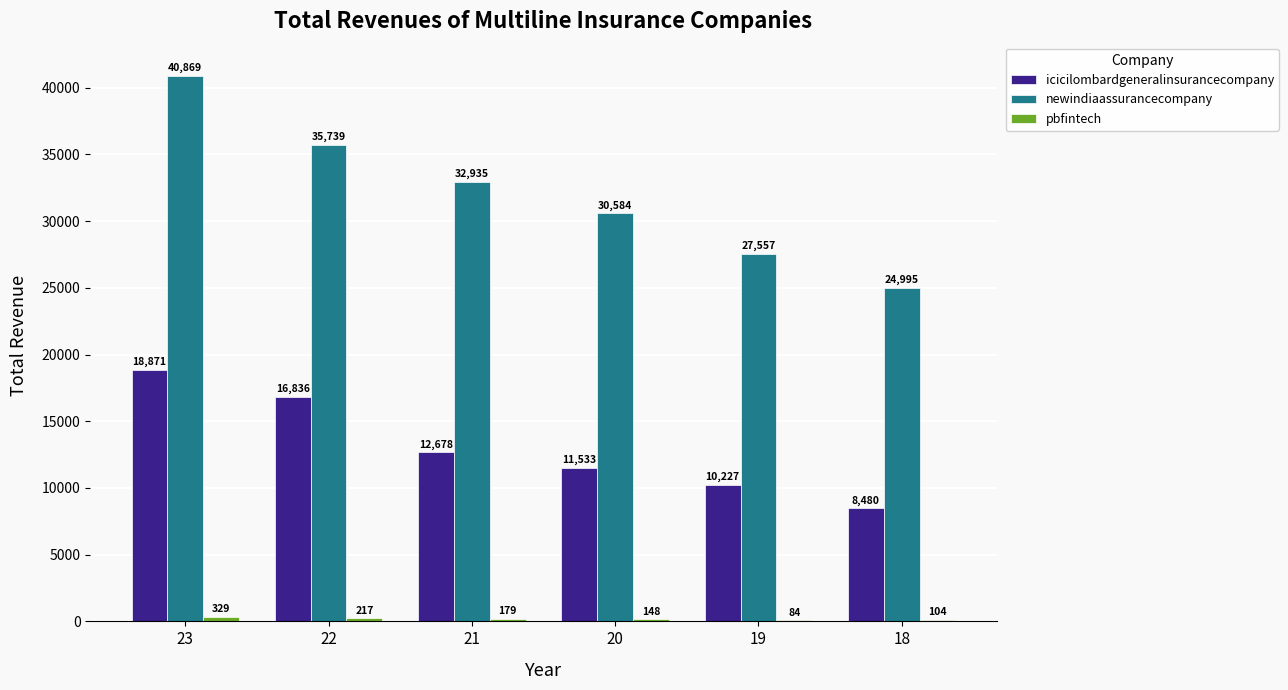

At which category is the sum across all series the highest?

23